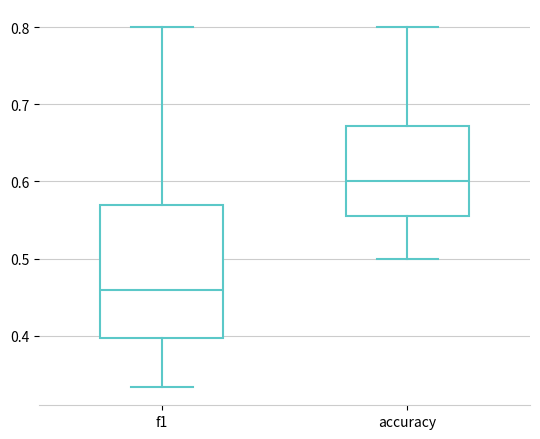

Reading left to right, read every box against the y-axis: the position of its median line, the range the box covers, and the ends of its whiskers. The values are not printed on the chart, so give them approximately, as read against the axis.

f1: median 0.46, box 0.40 to 0.57, whiskers 0.33 to 0.80
accuracy: median 0.60, box 0.55 to 0.67, whiskers 0.50 to 0.80